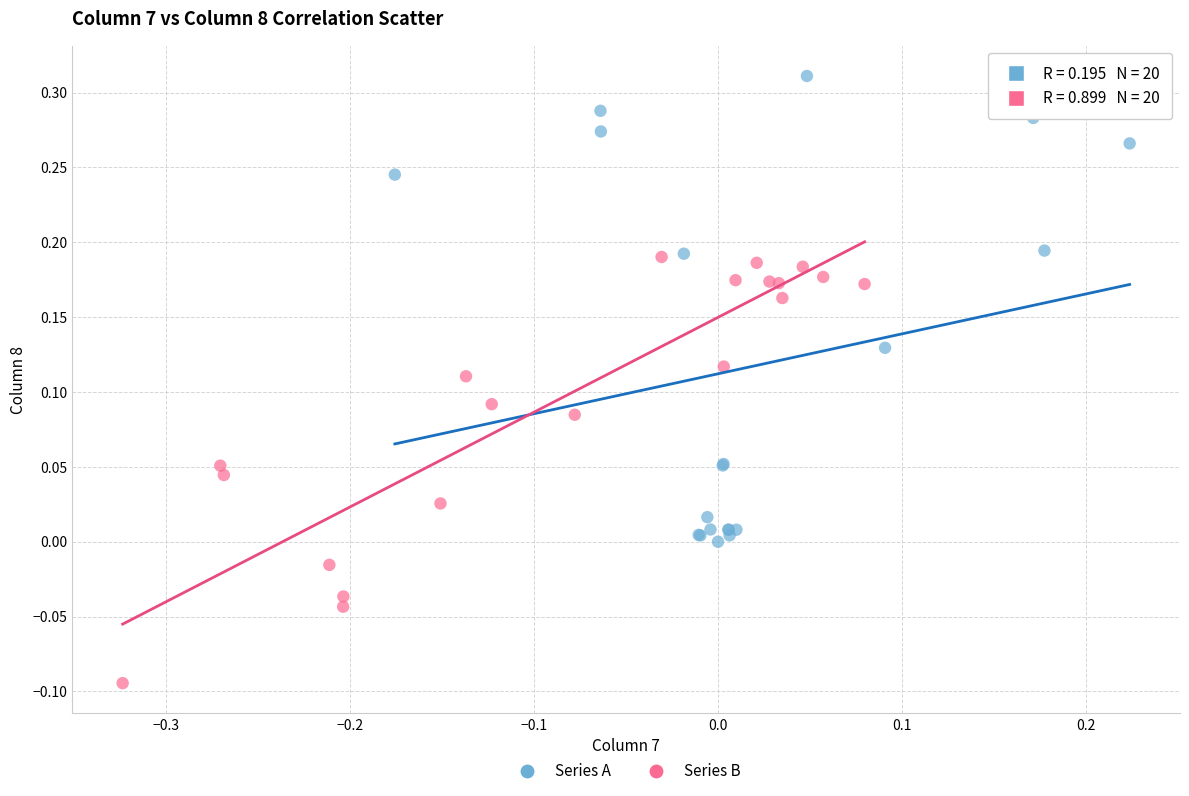

Which series contains the highest Y value?

Series A